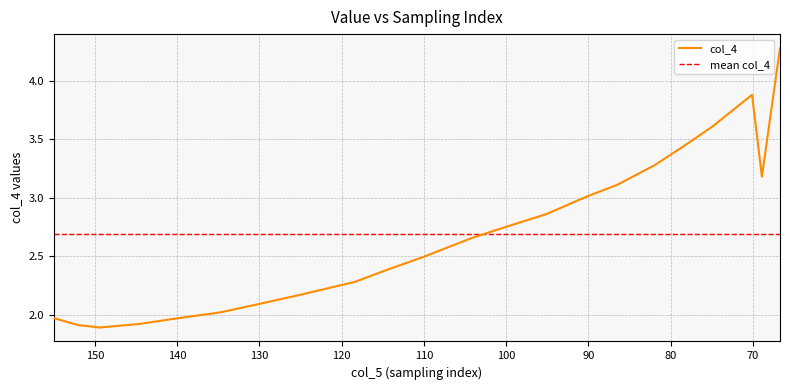

Reading left to right, list all the values displayed in this chart.

2.0	1.9	1.9	1.9	2.0	2.0	2.1	2.2	2.3	2.4	2.5	2.7	2.8	2.9	3.0	3.1	3.3	3.5	3.6	3.9	3.2	4.3